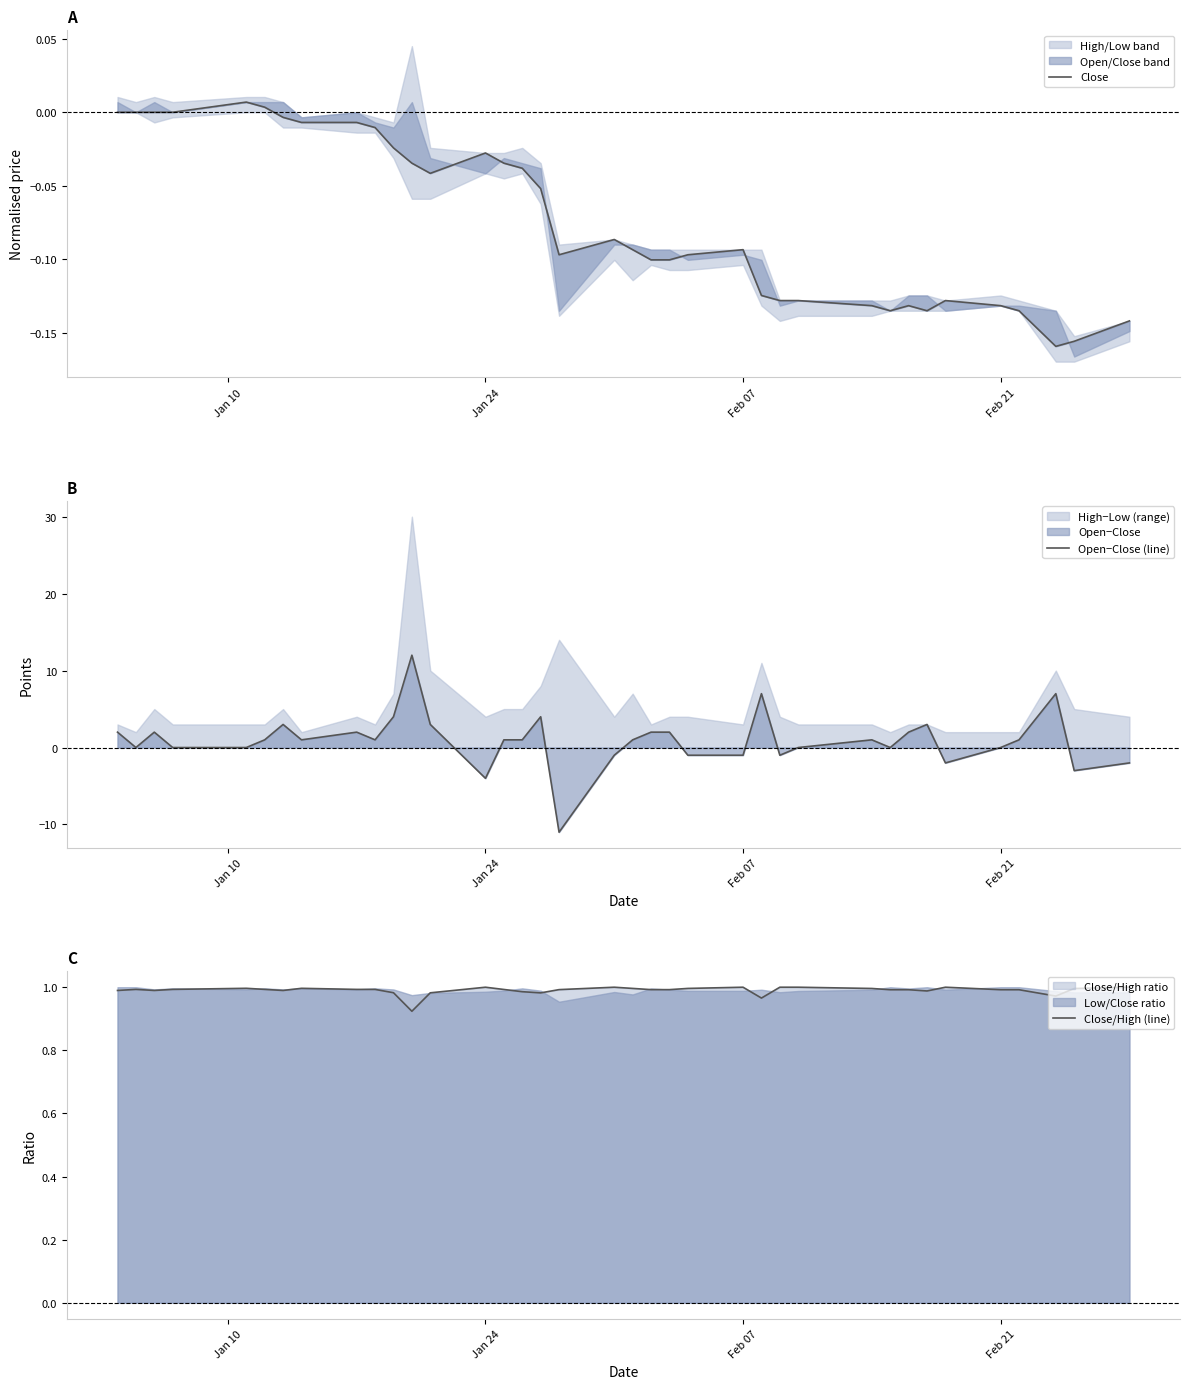

What is the maximum value for Open−Close (line)?

12